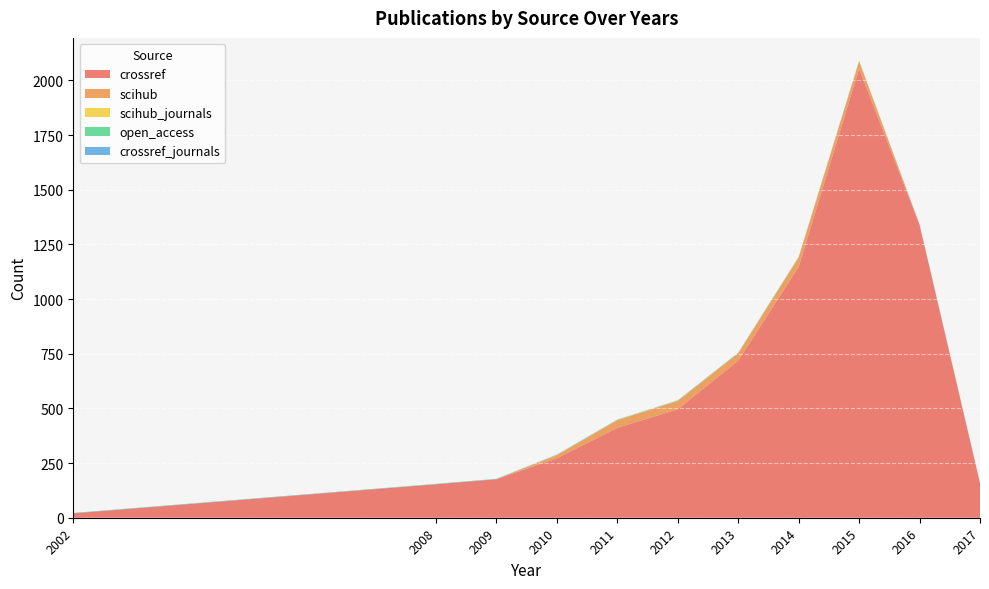

Reading right to left, transcribe all the data shown in this chart.

crossref: 2017=158	2016=1340	2015=2053	2014=1147	2013=718	2012=496	2011=411	2010=272	2009=176	2008=153	2002=20
scihub: 2017=0	2016=0	2015=34	2014=43	2013=34	2012=38	2011=35	2010=14	2009=0	2008=0	2002=0
scihub_journals: 2017=0	2016=0	2015=1	2014=1	2013=1	2012=1	2011=1	2010=1	2009=0	2008=0	2002=0
open_access: 2017=1	2016=1	2015=1	2014=1	2013=1	2012=1	2011=1	2010=1	2009=1	2008=1	2002=1
crossref_journals: 2017=1	2016=1	2015=1	2014=1	2013=1	2012=1	2011=1	2010=1	2009=1	2008=1	2002=1